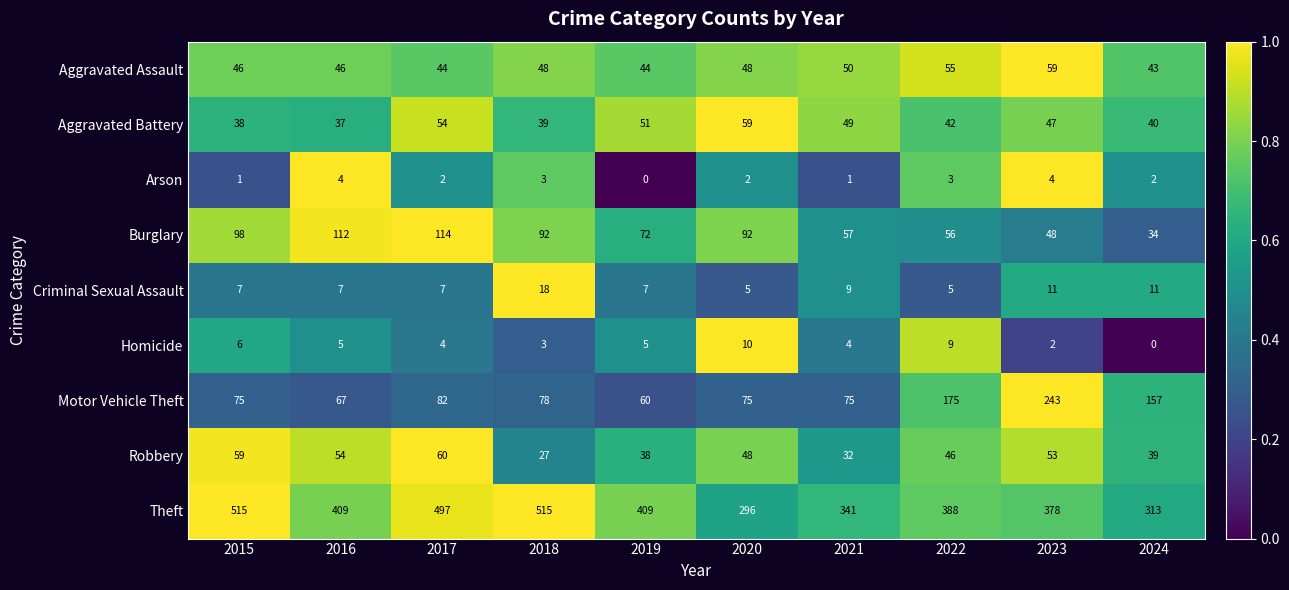

Rank the categories by Aggravated Battery value from lowest to highest.

2016, 2015, 2018, 2024, 2022, 2023, 2021, 2019, 2017, 2020